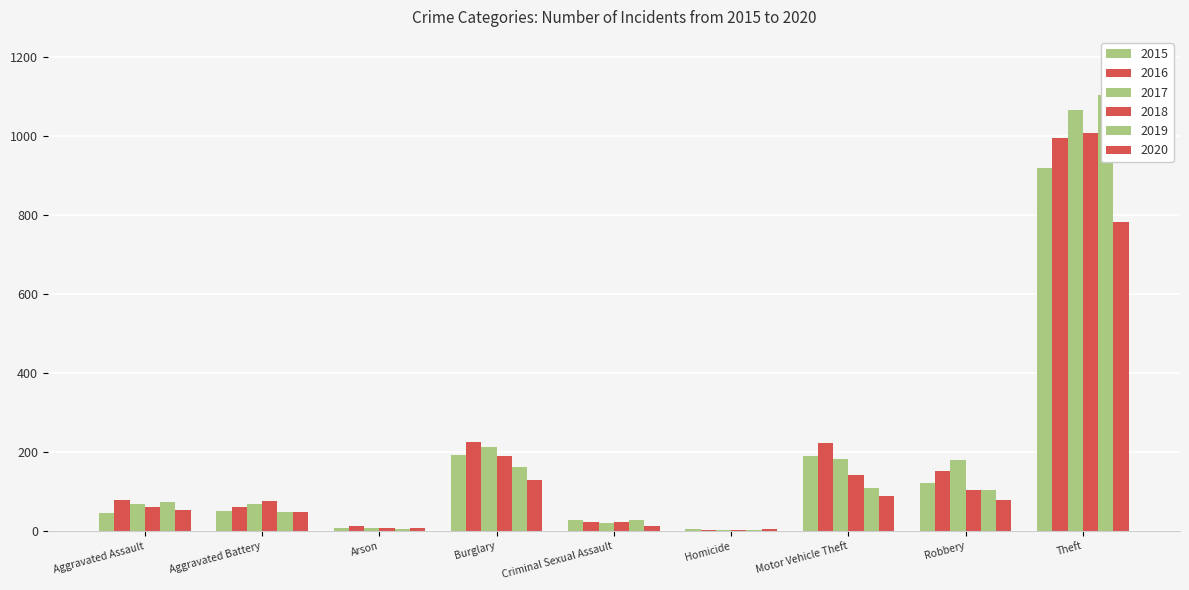

How many values in the 2019 series are below 73?

4